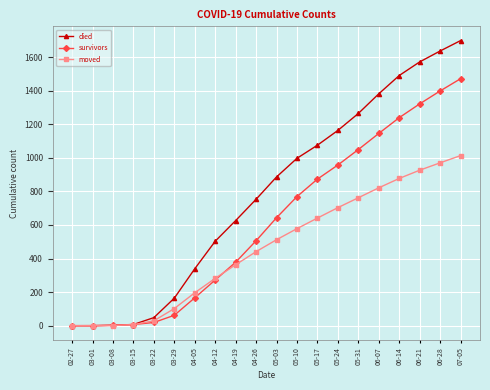

Which series has the largest total across all categories?

died